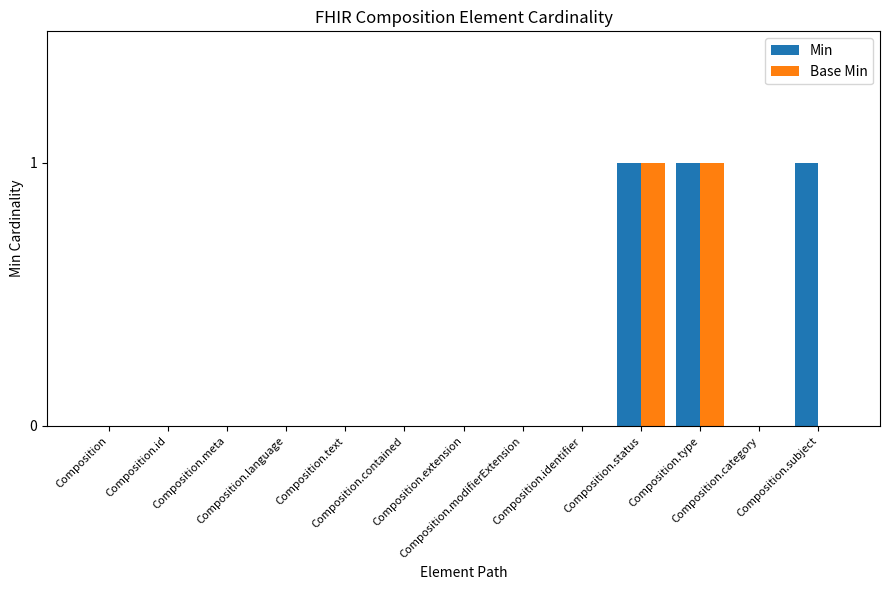

Reading left to right, transcribe all the data shown in this chart.

Min: Composition=0	Composition.id=0	Composition.meta=0	Composition.language=0	Composition.text=0	Composition.contained=0	Composition.extension=0	Composition.modifierExtension=0	Composition.identifier=0	Composition.status=1	Composition.type=1	Composition.category=0	Composition.subject=1
Base Min: Composition=0	Composition.id=0	Composition.meta=0	Composition.language=0	Composition.text=0	Composition.contained=0	Composition.extension=0	Composition.modifierExtension=0	Composition.identifier=0	Composition.status=1	Composition.type=1	Composition.category=0	Composition.subject=0